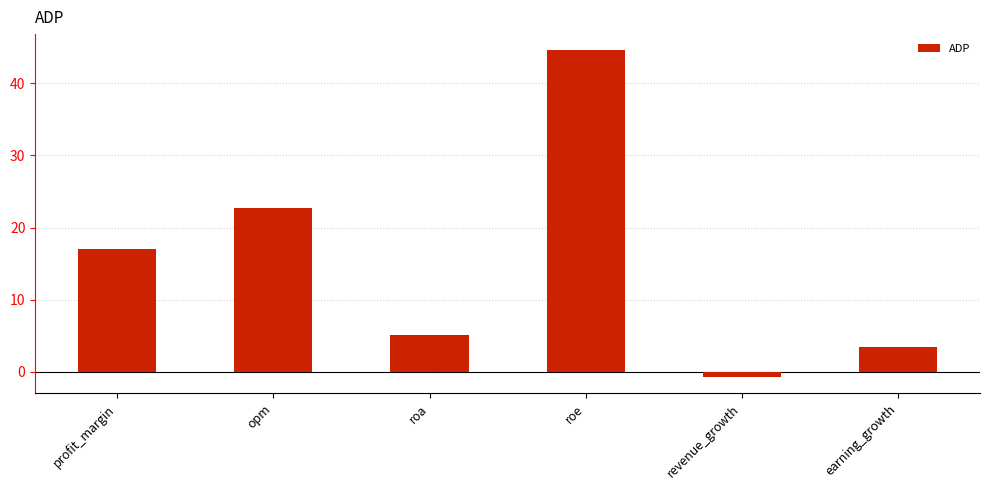

Which label corresponds to the smallest value in the chart?

revenue_growth